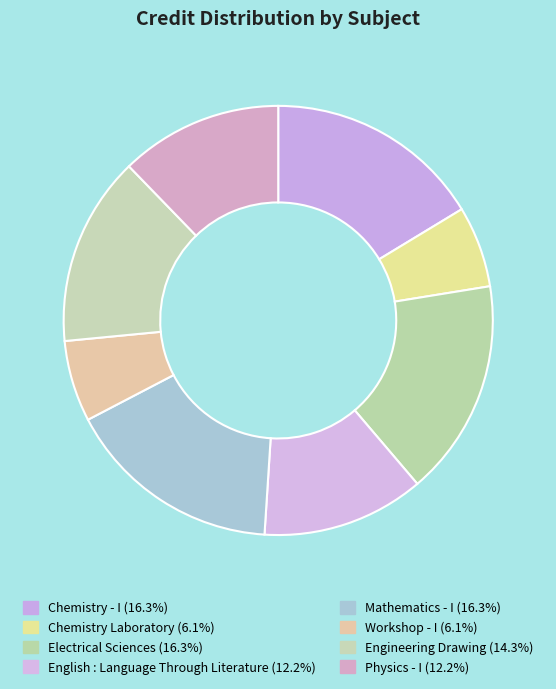

Count the number of slices in the pie.

8